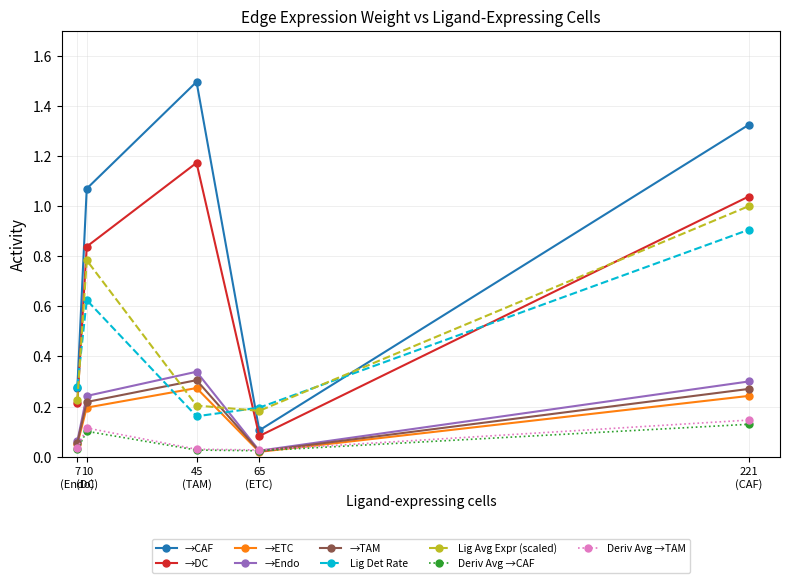

True or false: →TAM has more than 0 points higher than both neighbors.

True